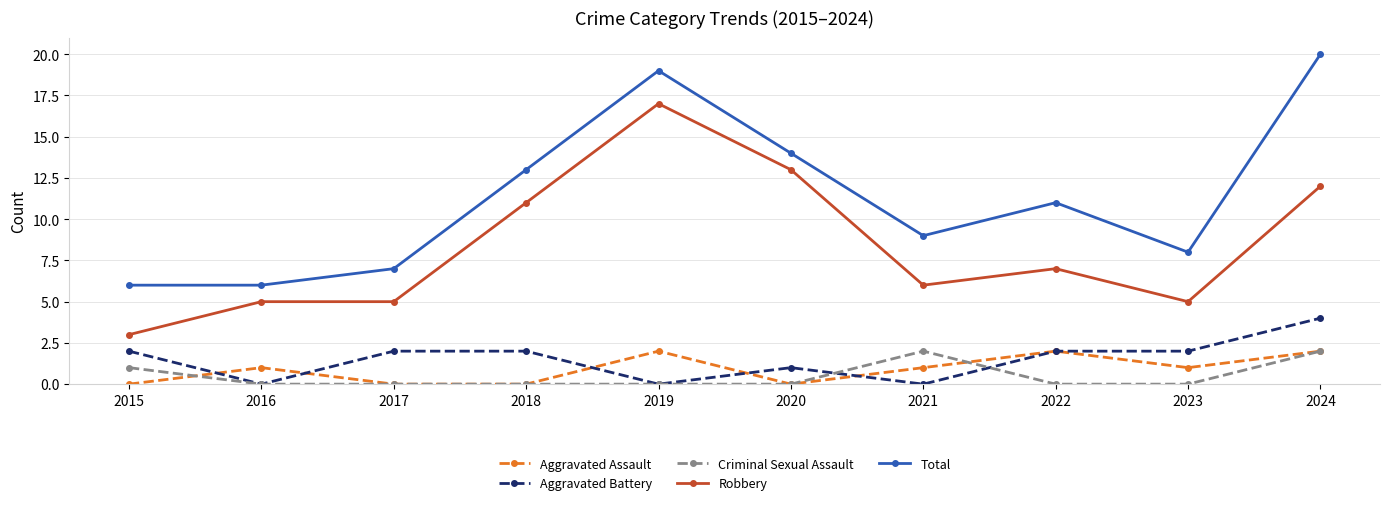

True or false: Aggravated Battery and Robbery intersect in this chart.

False